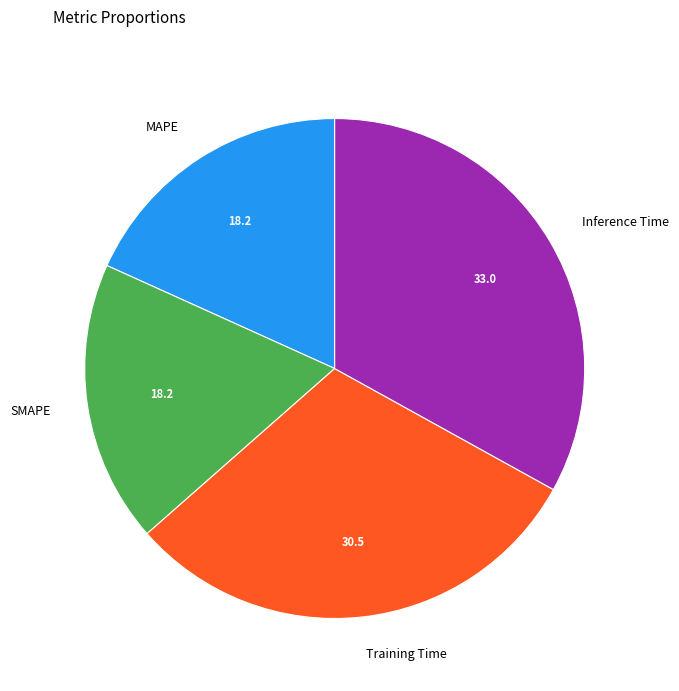

Which slice is the largest?

Inference Time